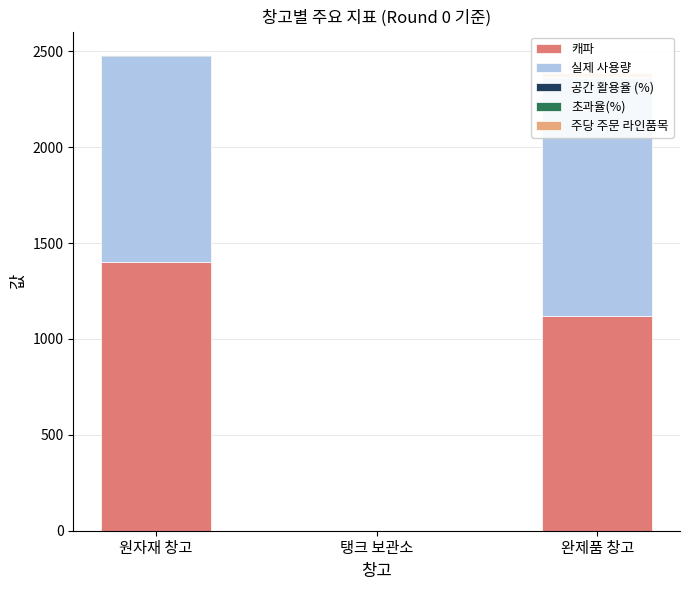

Is the value of 캐파 at 탱크 보관소 greater than the value of 실제 사용량 at 원자재 창고?

No